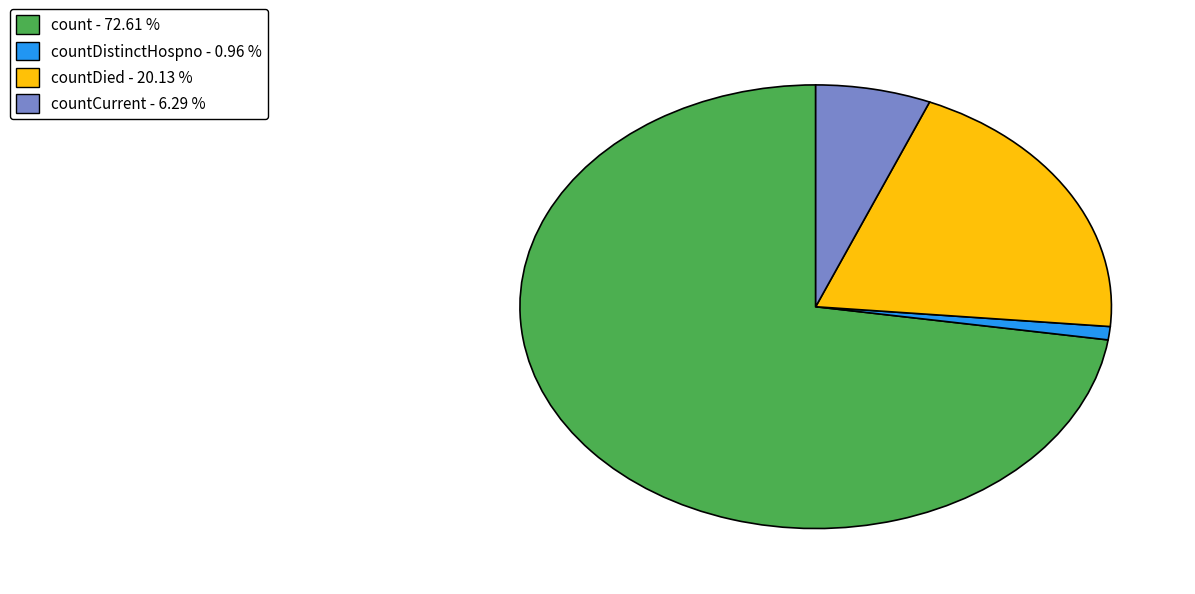

What is the smallest slice in the pie chart?

countDistinctHospno - 0.96 %